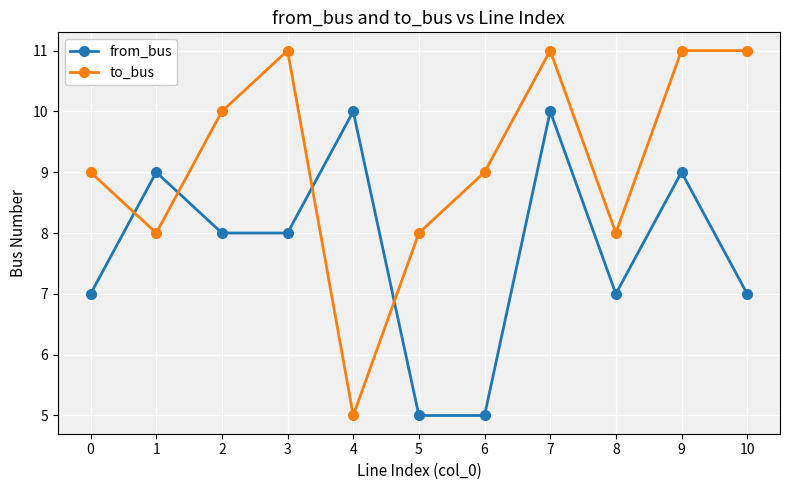

True or false: from_bus and to_bus cross at least once.

True